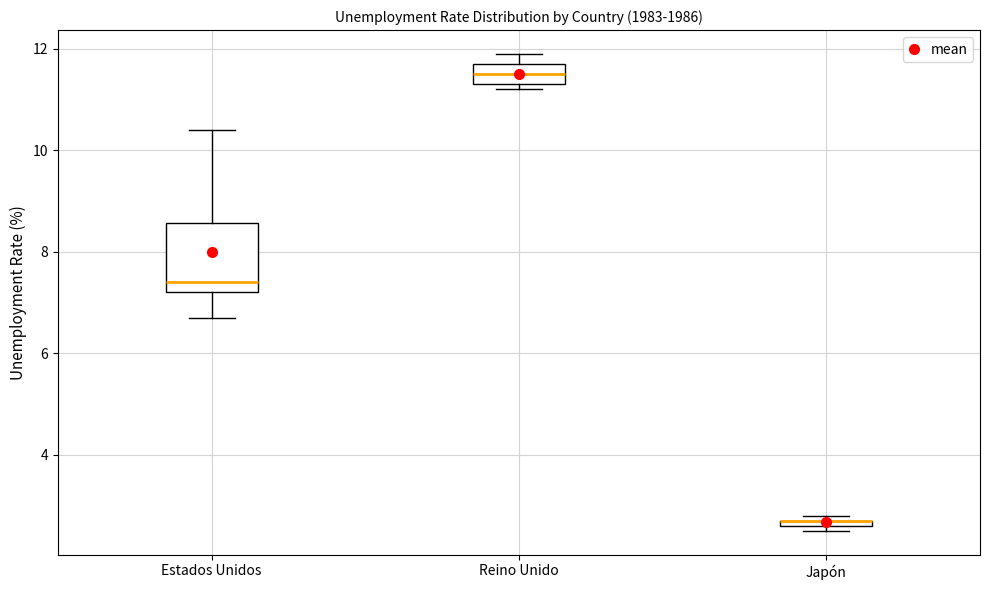

Which box is the tallest, from its lower edge to its upper edge?

Estados Unidos